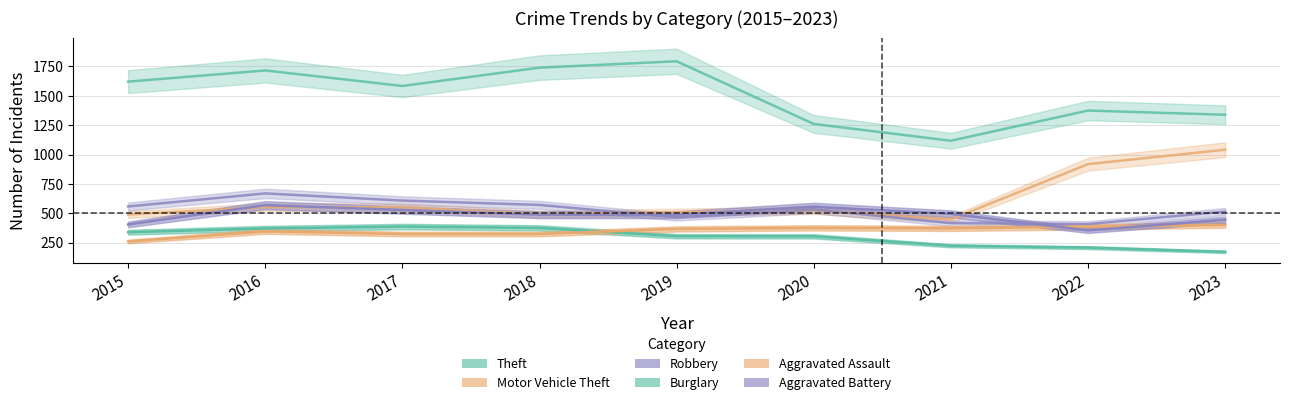

Is the value of Robbery at 2023 greater than the value of Theft at 2016?

No